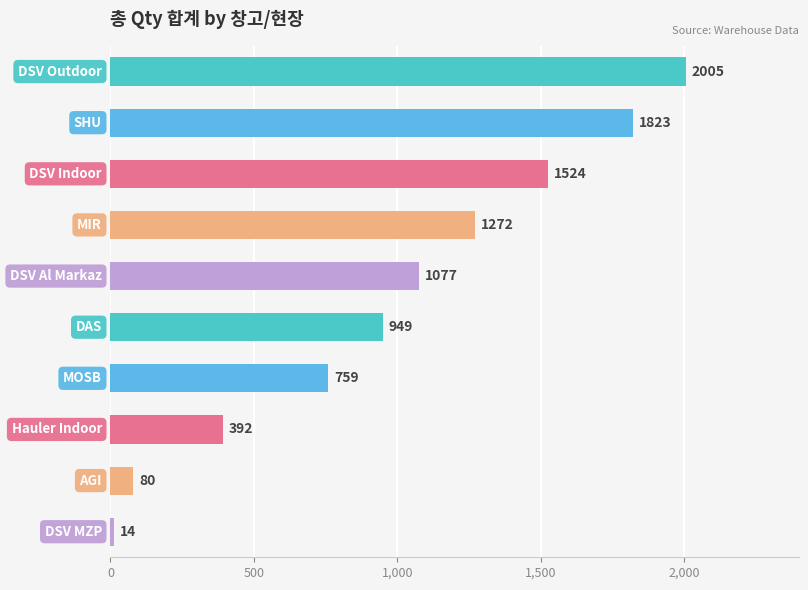

What is the difference between the maximum and minimum values?

1991